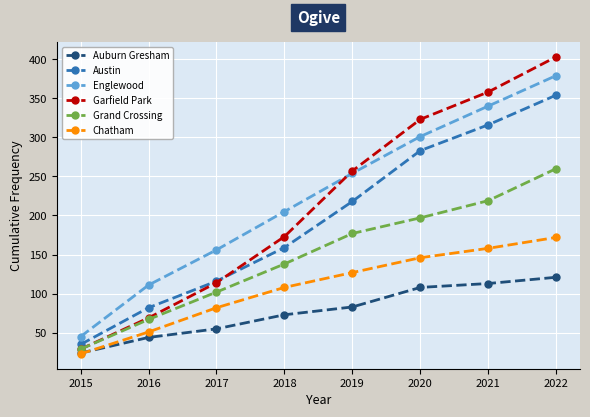

Which category has the lowest value across all series?

2015